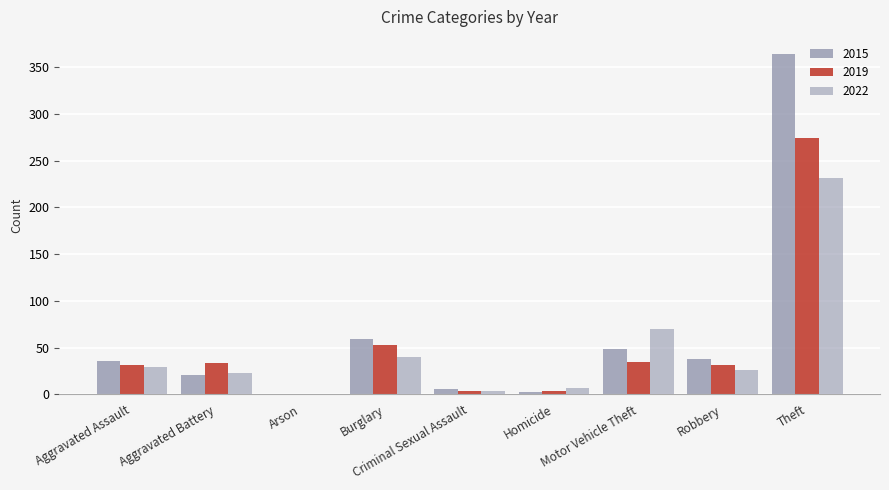

How many series are shown in this chart?

3